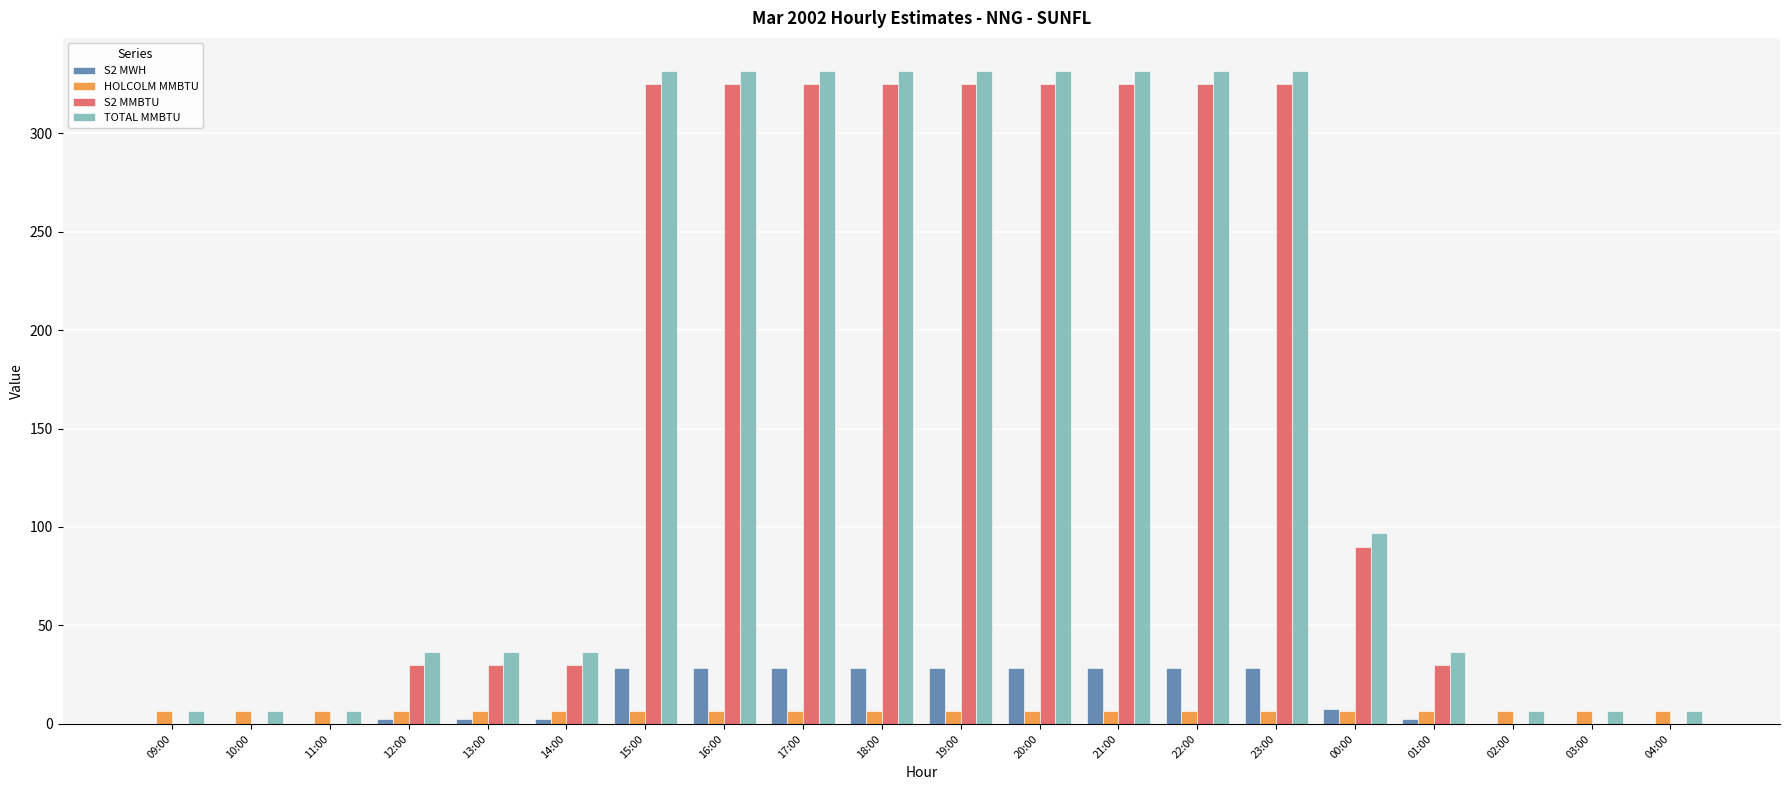

At which label is S2 MMBTU closest to 162?

00:00